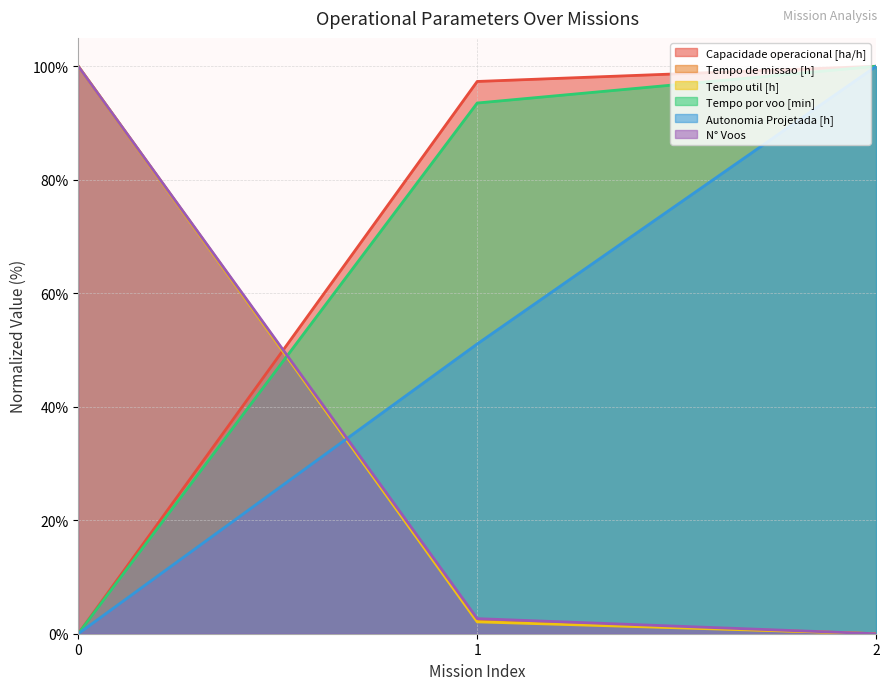

How many categories are shown in the chart?

3